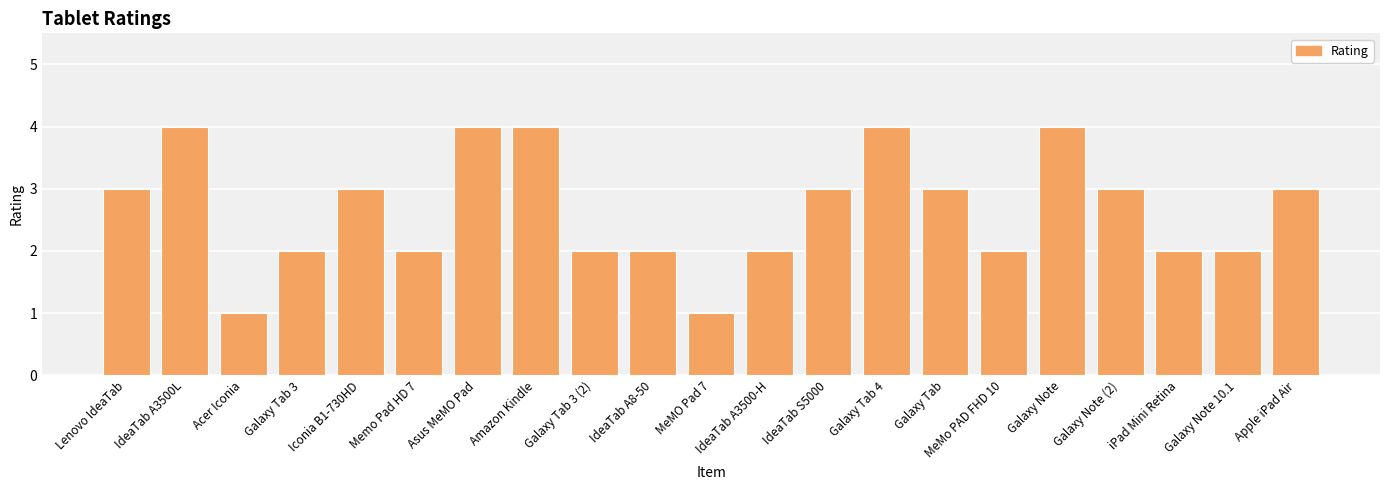

Is it true that the value at Iconia B1-730HD is 1?

False